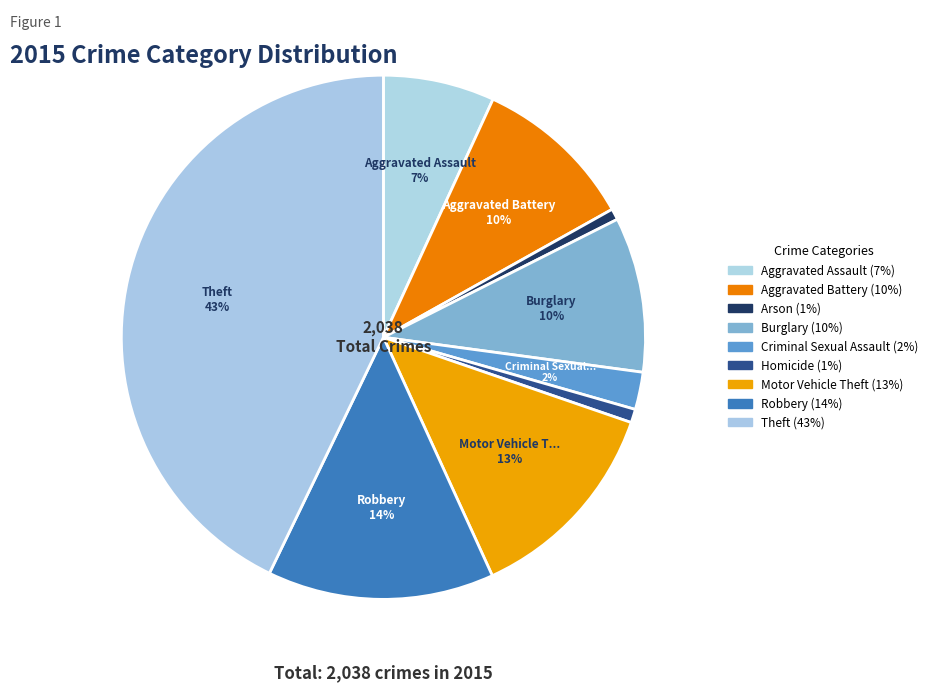

Is it true that Motor Vehicle Theft is 13% of the pie?

True